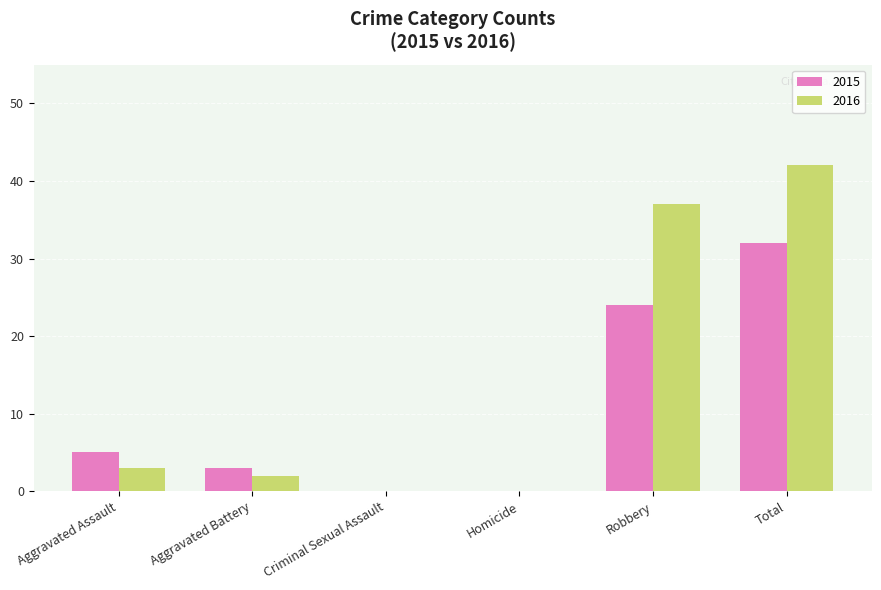

Which series has the largest range (max minus min)?

2016